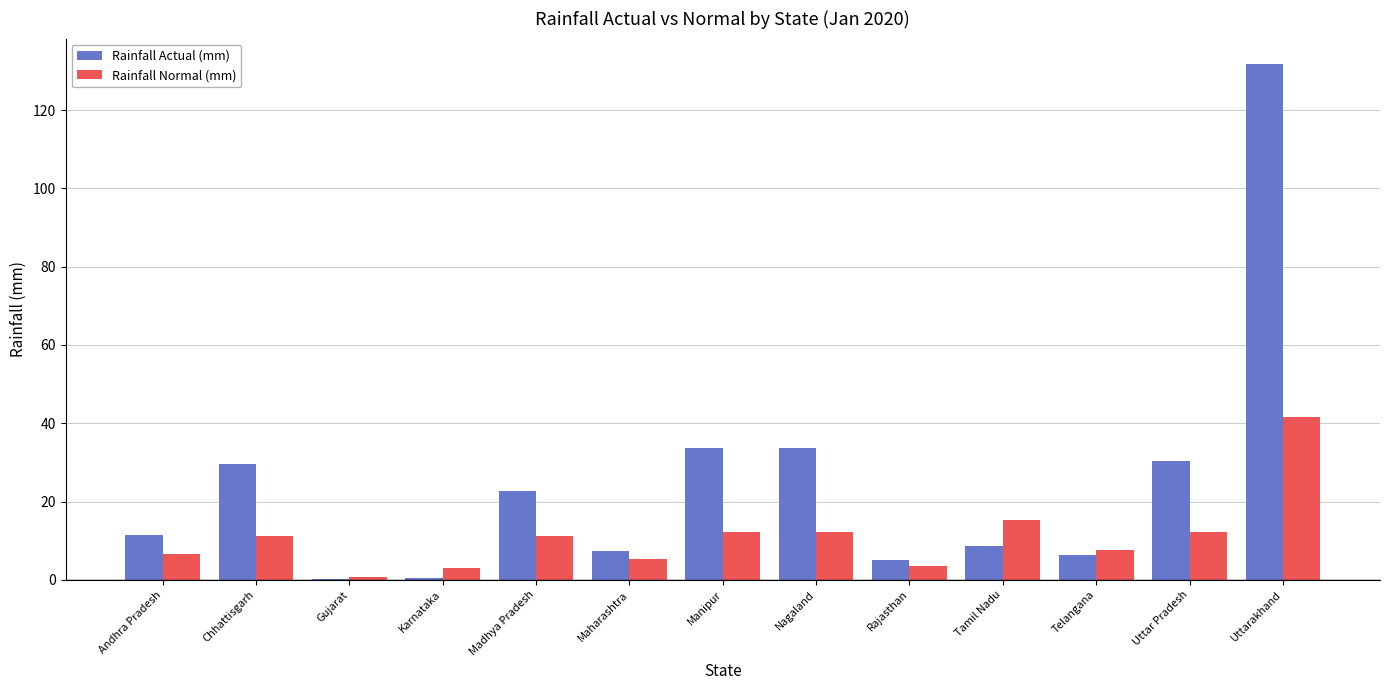

How many series are shown in this chart?

2